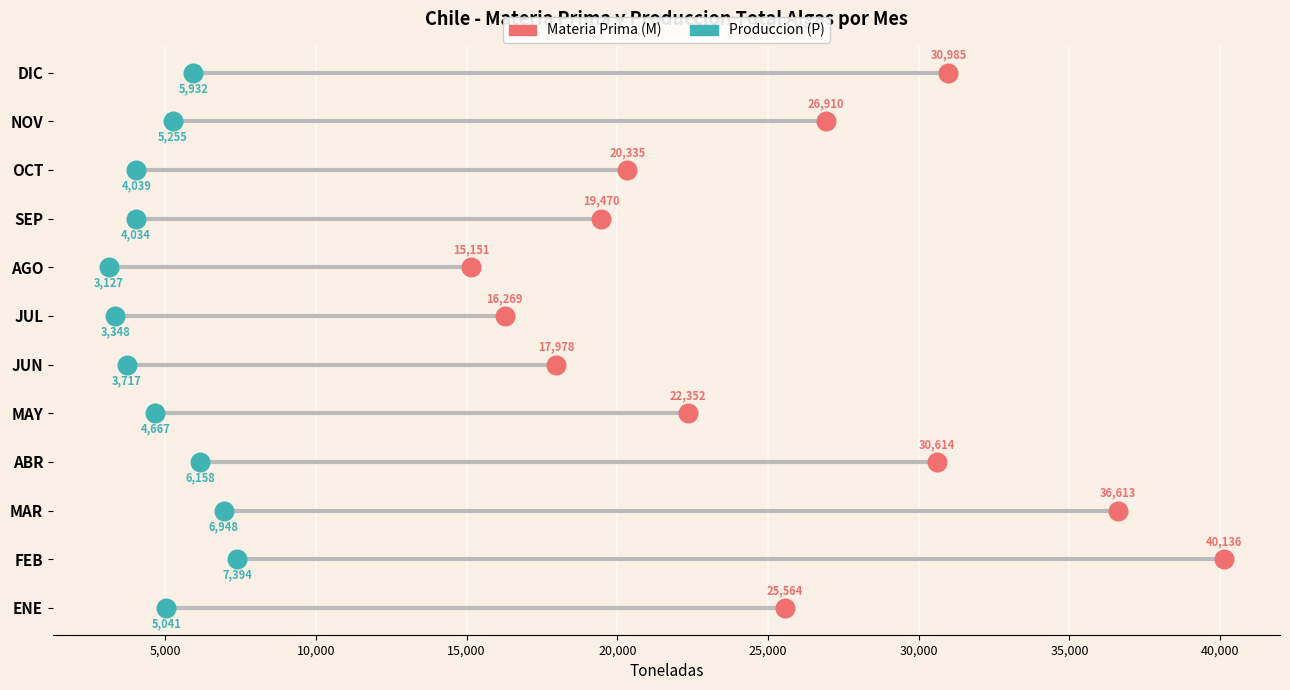

What are all the series names shown in the legend?

Materia Prima (M), Produccion (P)